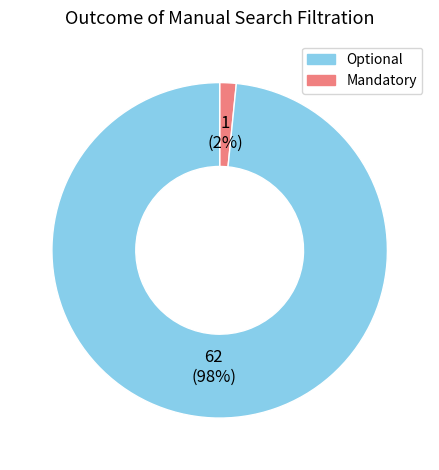

Does any single category account for the majority?

Yes